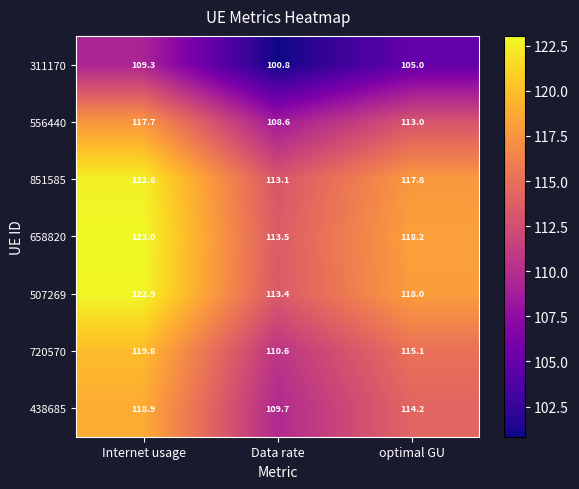

List the series in order of their peak value, highest first.

658820, 507269, 851585, 720570, 438685, 556440, 311170